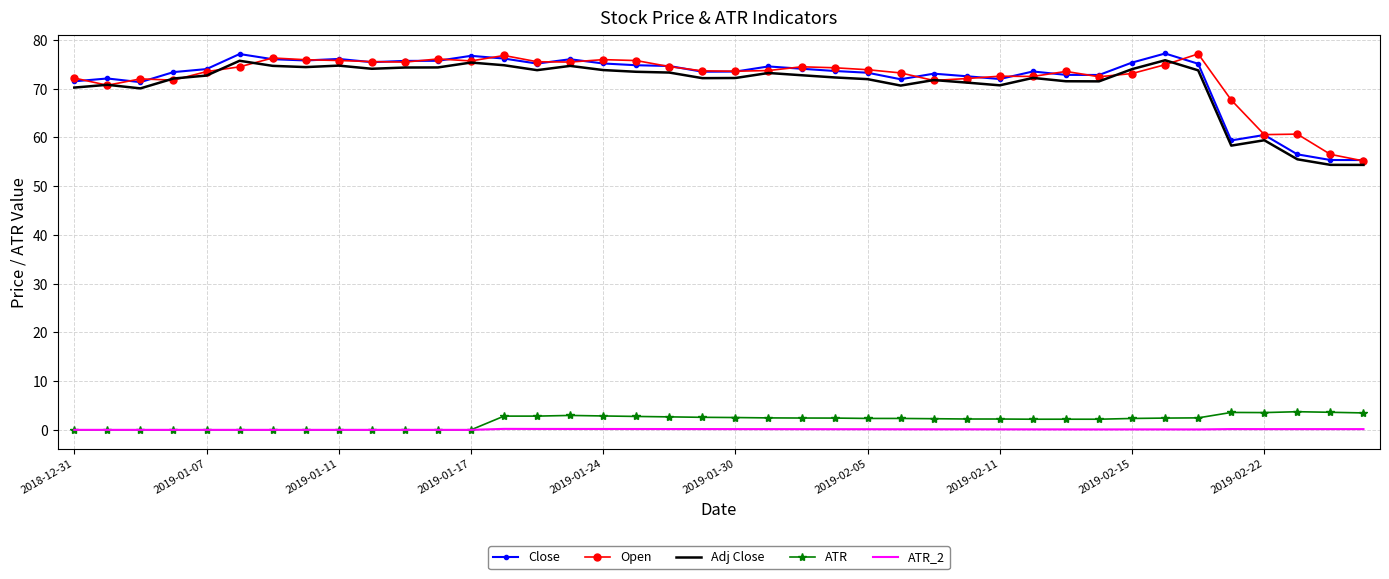

True or false: Open and ATR_2 cross at least once.

False